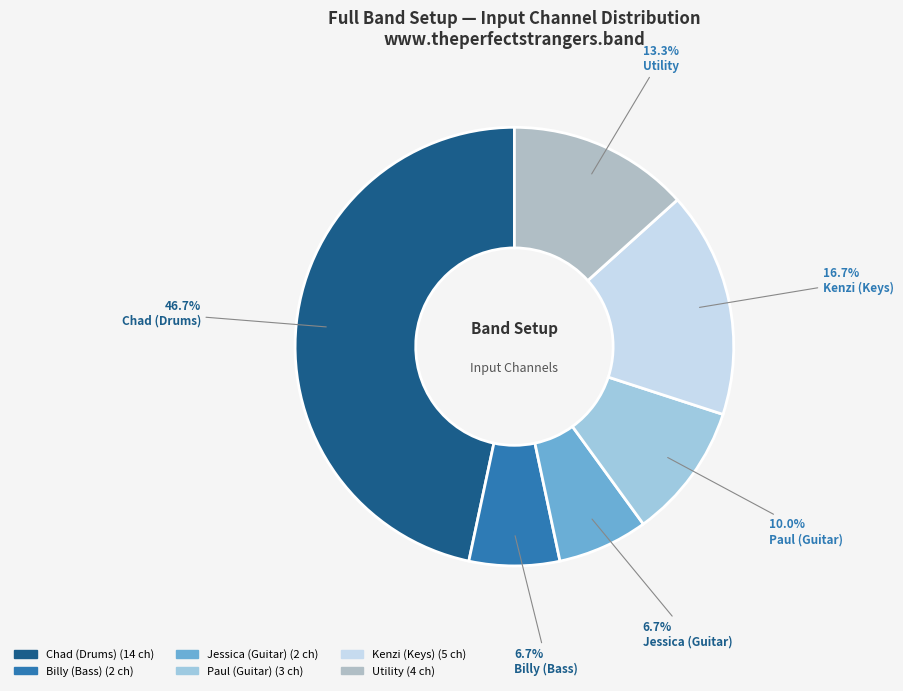

To the nearest percent, what portion does Kenzi (Keys) represent?

17%